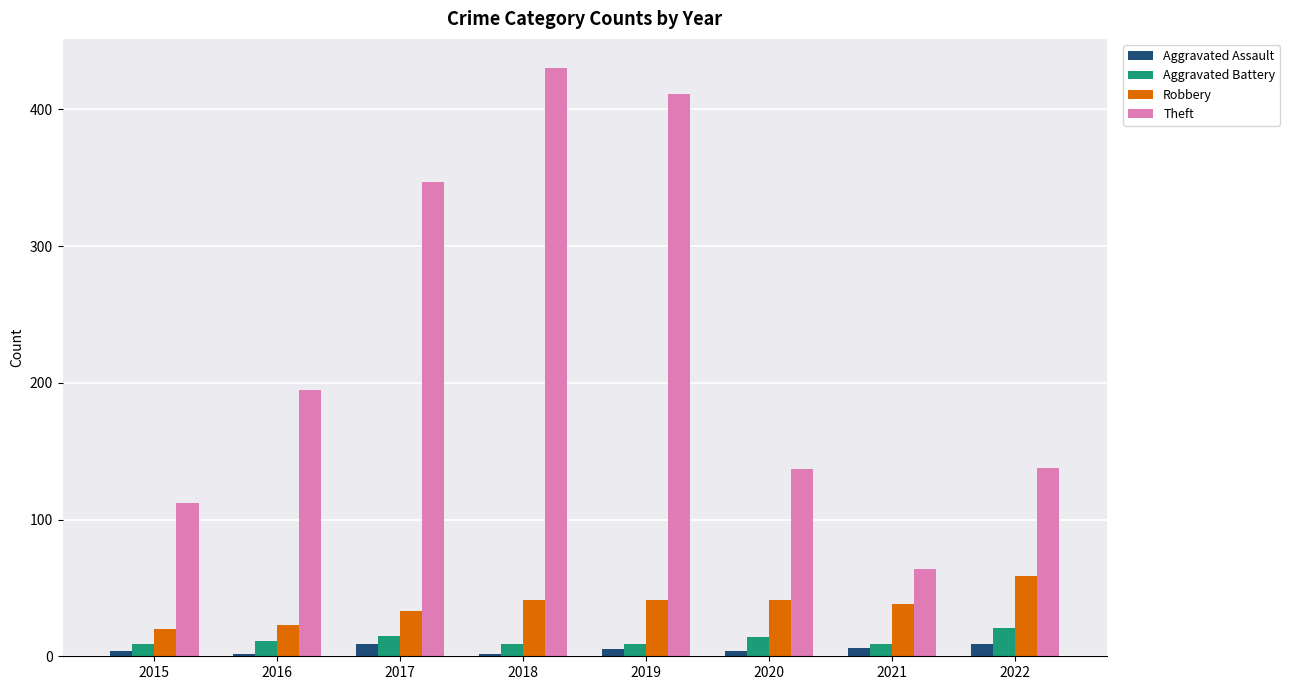

What is the minimum value for Theft?

64